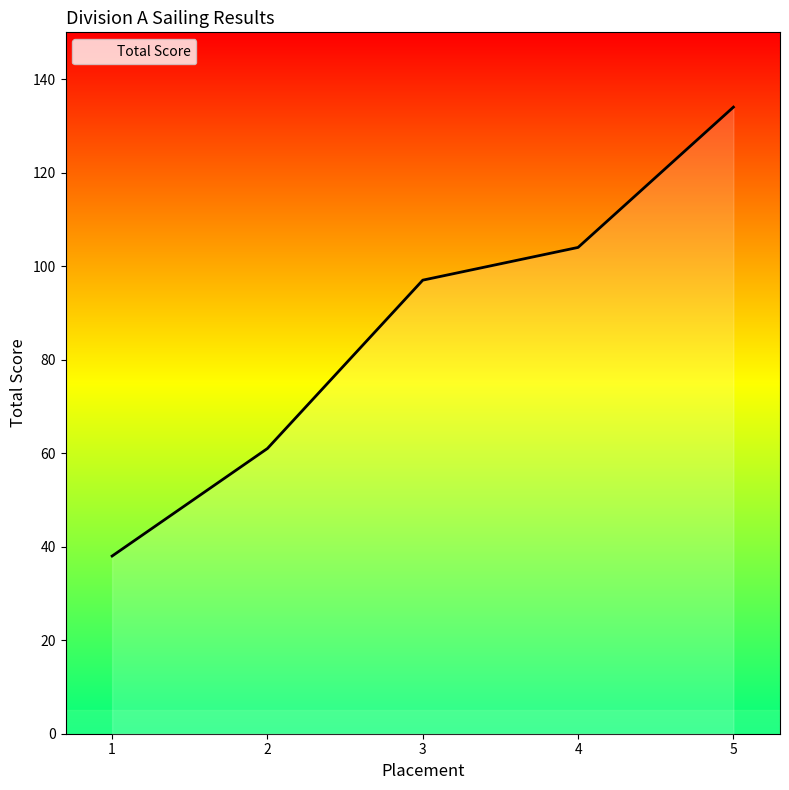

How many series are shown in this chart?

1